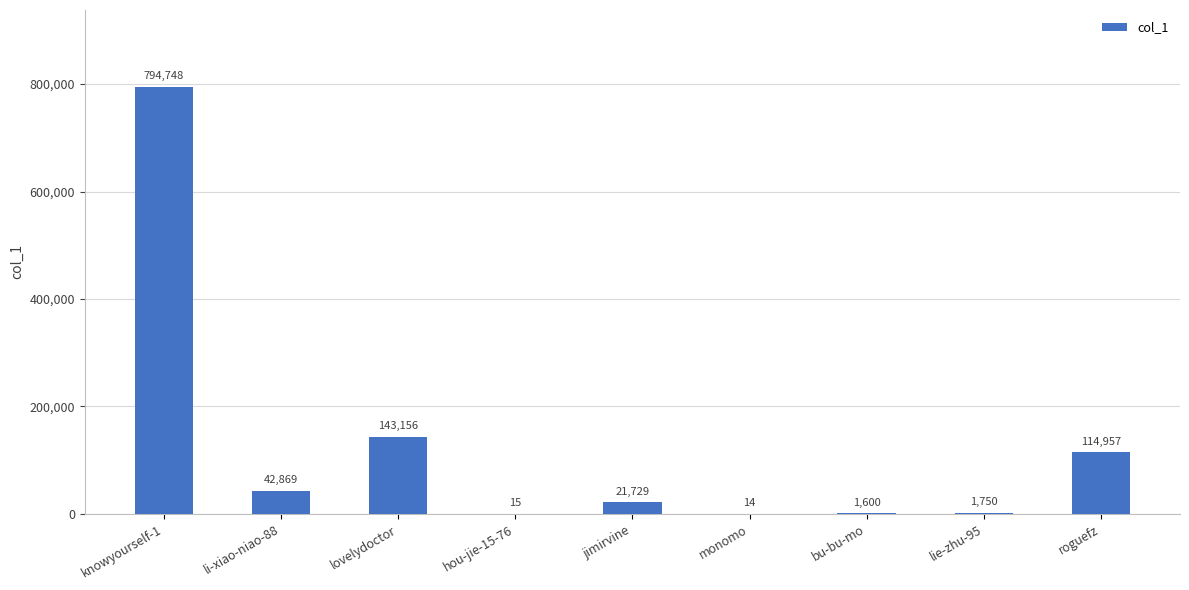

Reading left to right, extract all data points from this chart.

794748	42869	143156	15	21729	14	1600	1750	114957